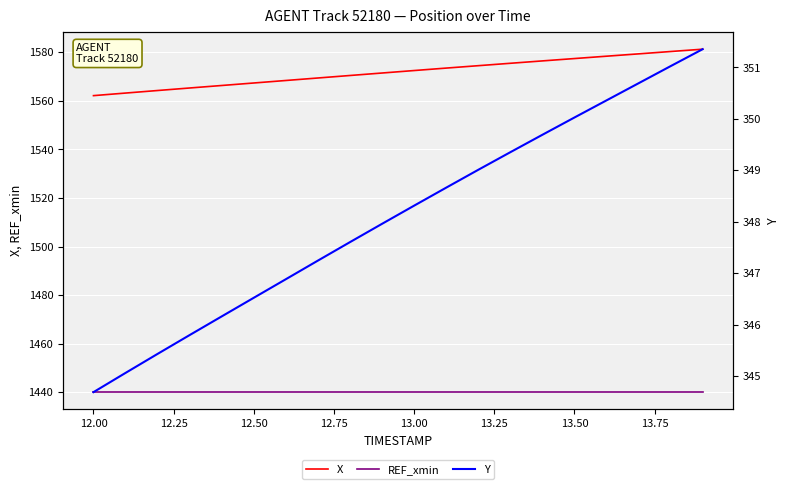

Reading right to left, what are all the values shown in this chart?

X: 1581.3	1580.4	1579.4	1578.4	1577.5	1576.5	1575.5	1574.5	1573.5	1572.5	1571.5	1570.5	1569.5	1568.4	1567.4	1566.4	1565.3	1564.3	1563.2	1562.2
REF_xmin: 1440.0	1440.0	1440.0	1440.0	1440.0	1440.0	1440.0	1440.0	1440.0	1440.0	1440.0	1440.0	1440.0	1440.0	1440.0	1440.0	1440.0	1440.0	1440.0	1440.0
Y: 351.4	351.0	350.7	350.4	350.0	349.7	349.4	349.0	348.7	348.3	348.0	347.6	347.2	346.9	346.5	346.2	345.8	345.4	345.1	344.7